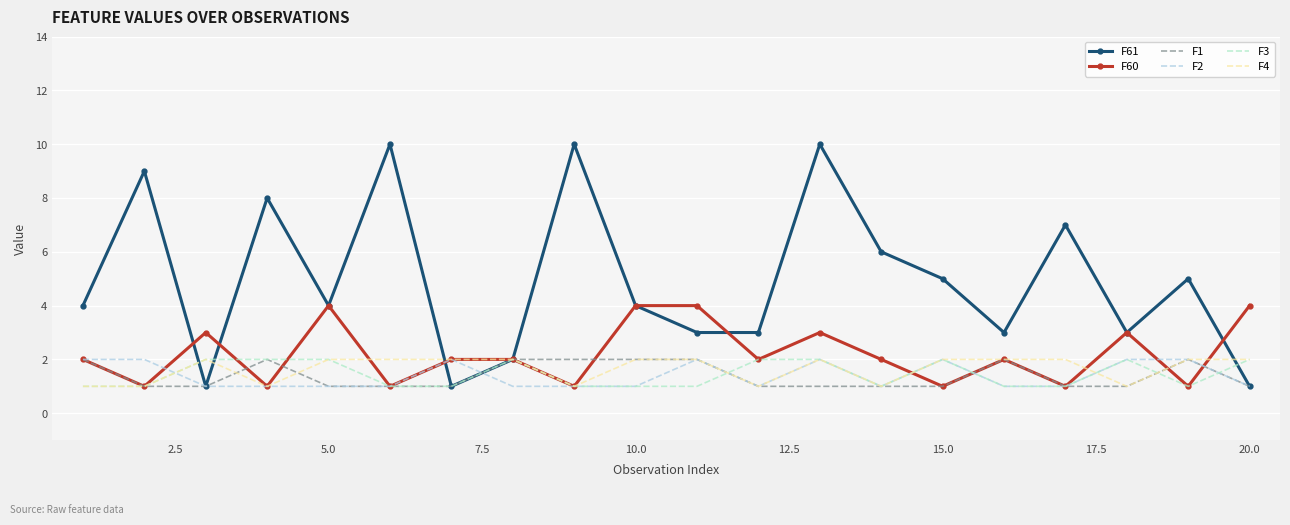

Which series has the widest spread of values?

F61